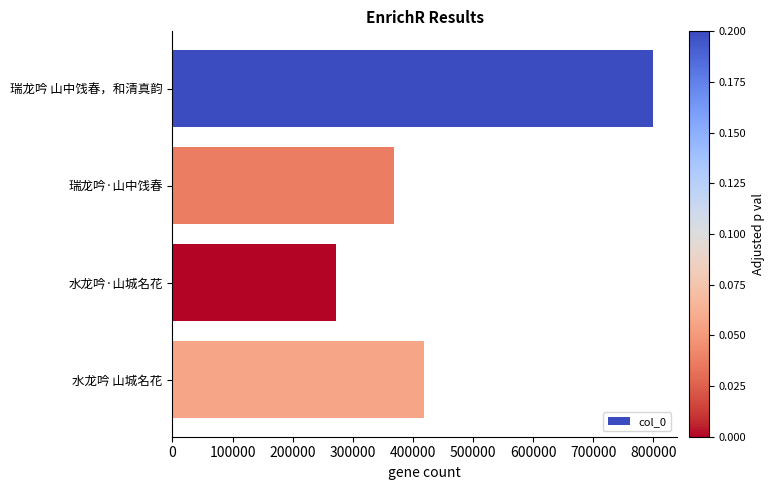

What is the greatest value displayed?

798815